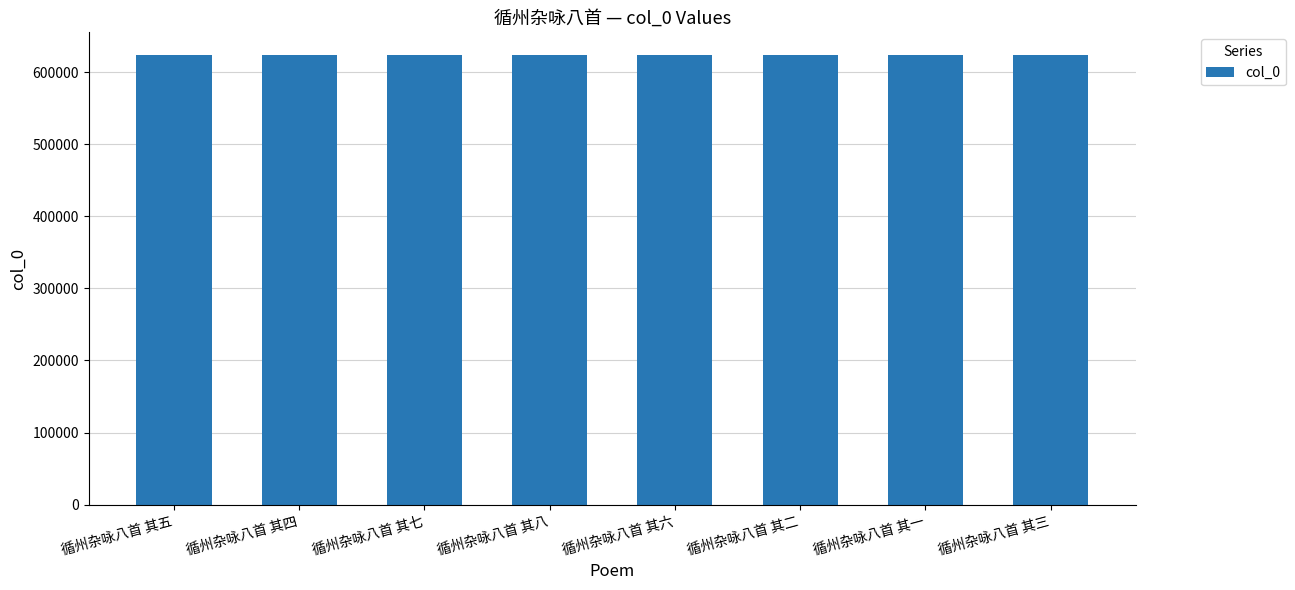

What is the maximum value shown in the chart?

624039